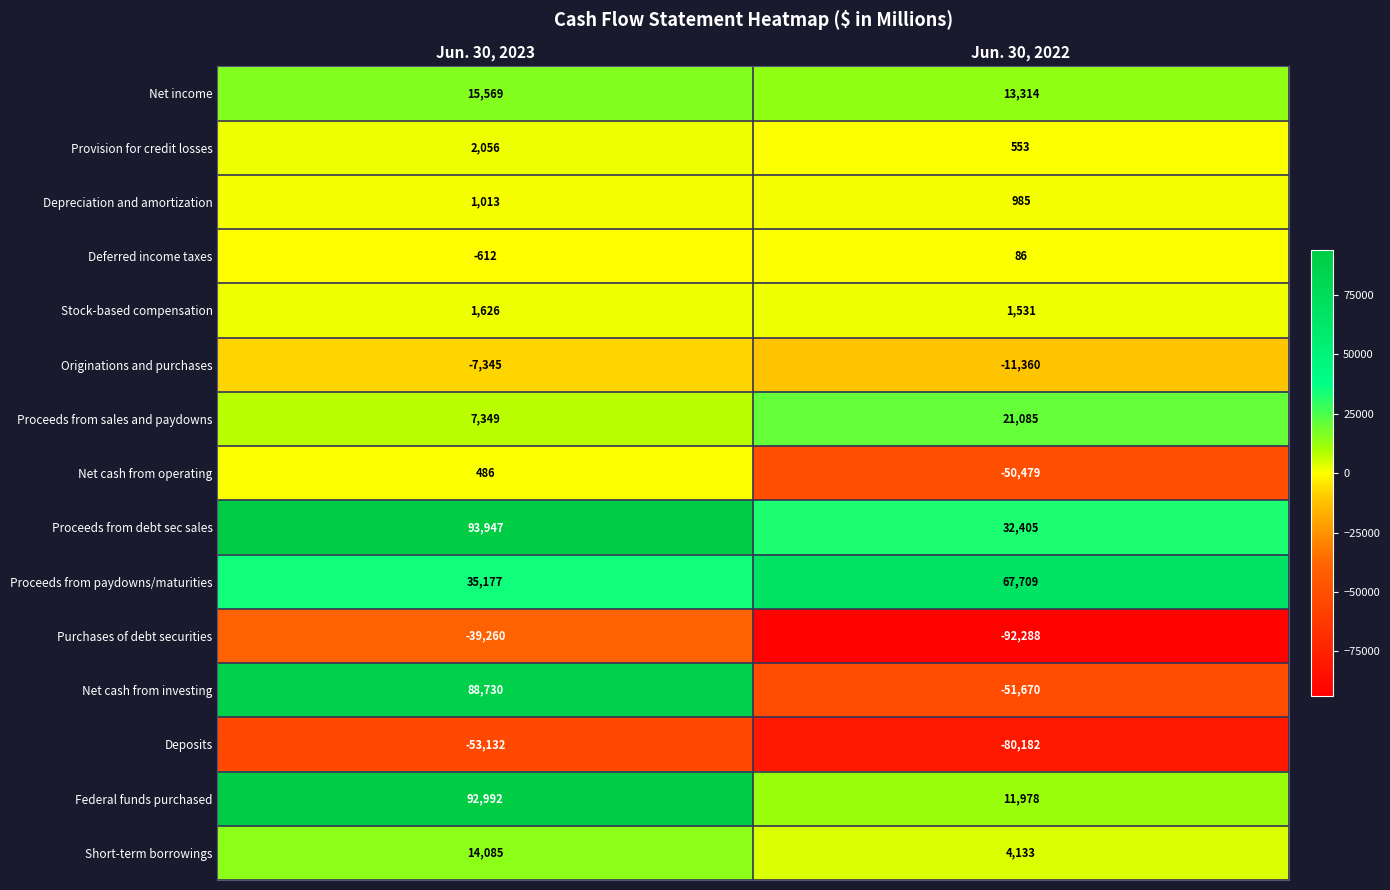

What is the sum of the Deferred income taxes values at Jun. 30, 2022 and Jun. 30, 2023?

-526